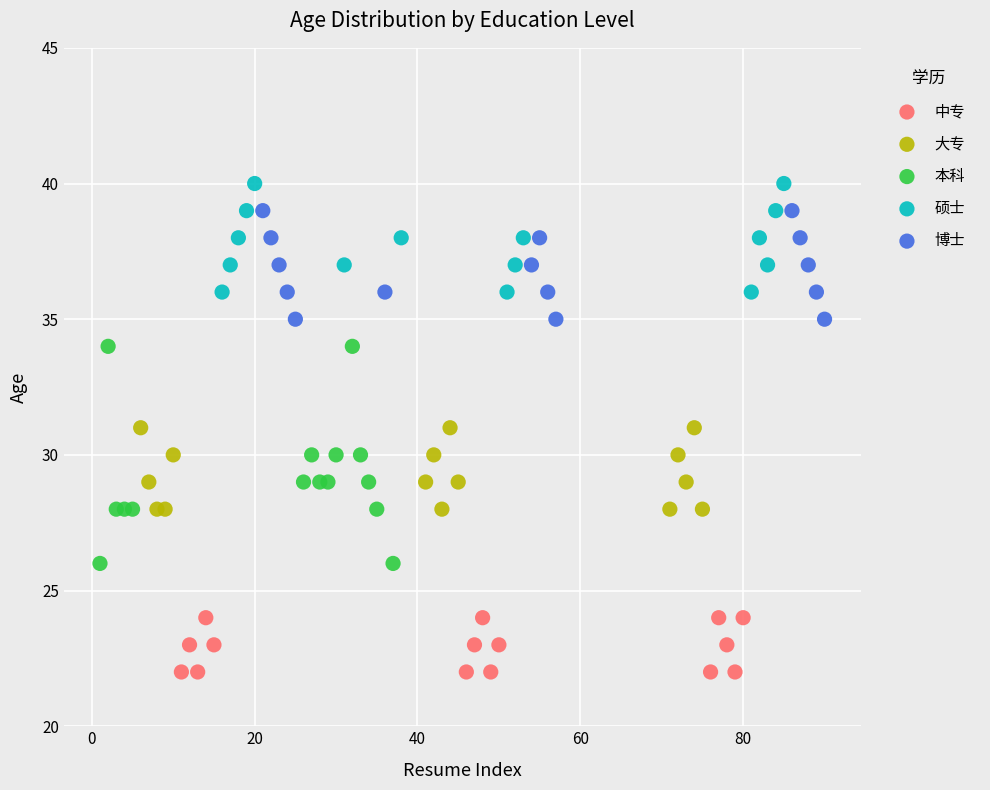

Which series contains the highest Y value?

硕士